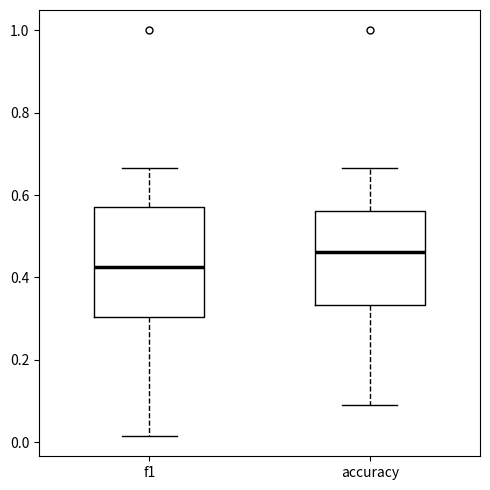

Which box has the lowest median line?

f1